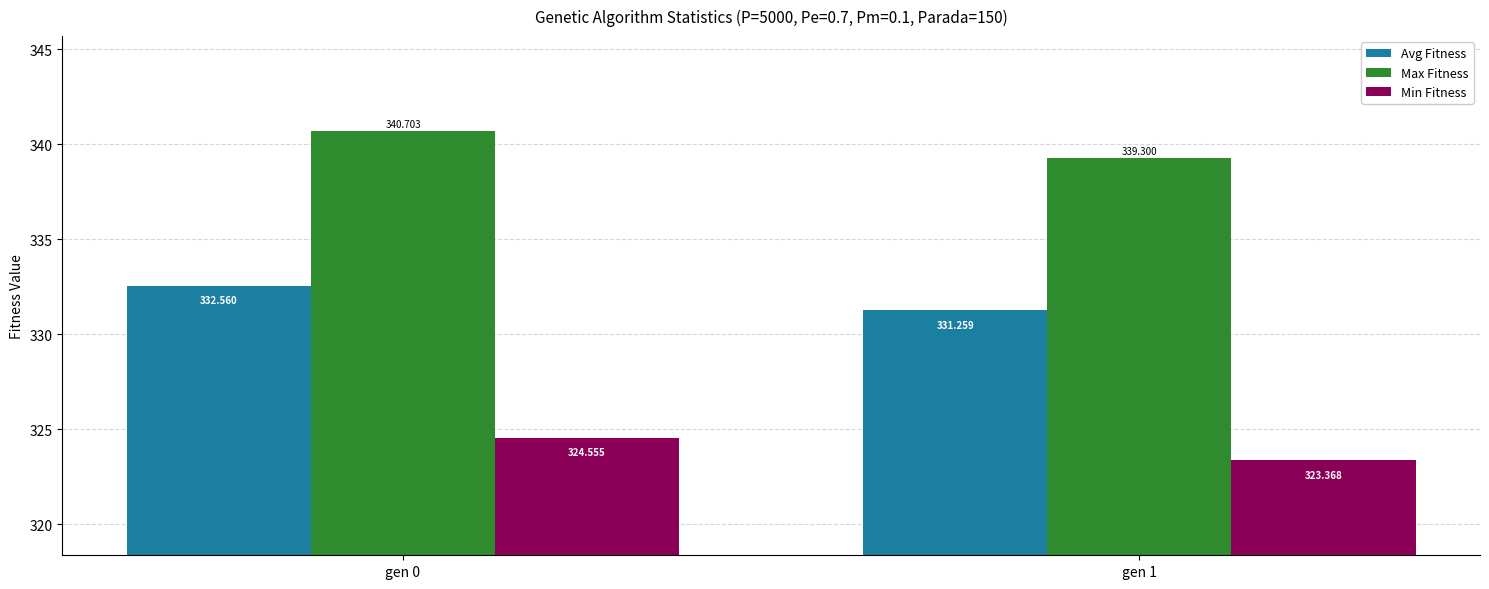

What is the average value of the Avg Fitness series?

331.9